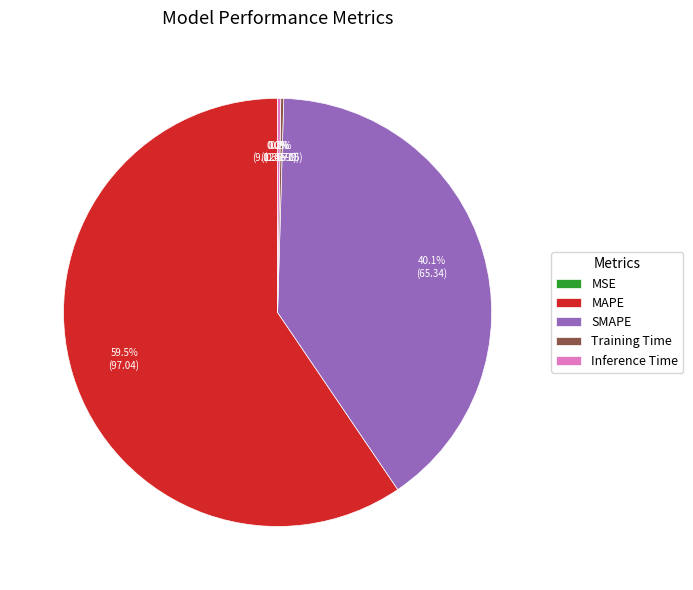

Which category has the biggest portion of the pie?

MAPE